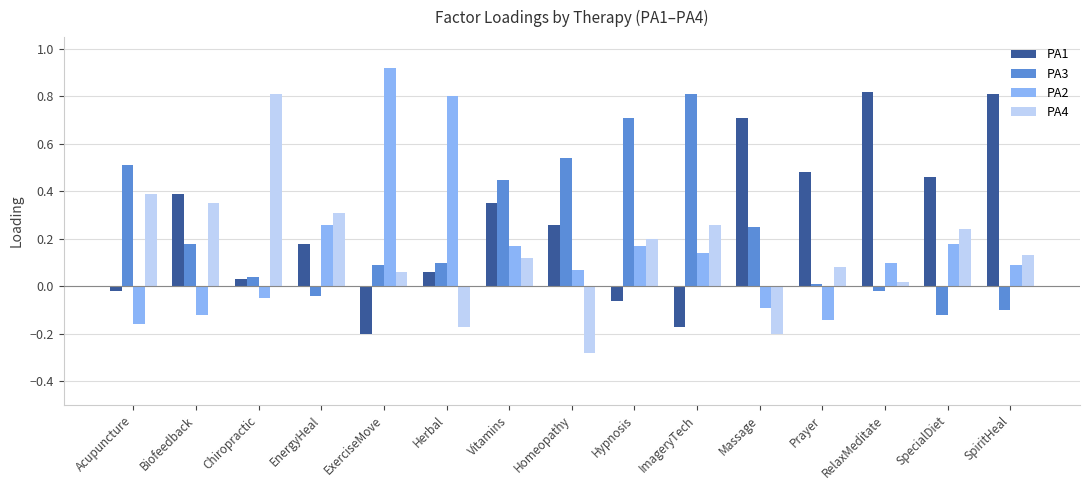

Which label corresponds to the smallest value in the chart?

Homeopathy